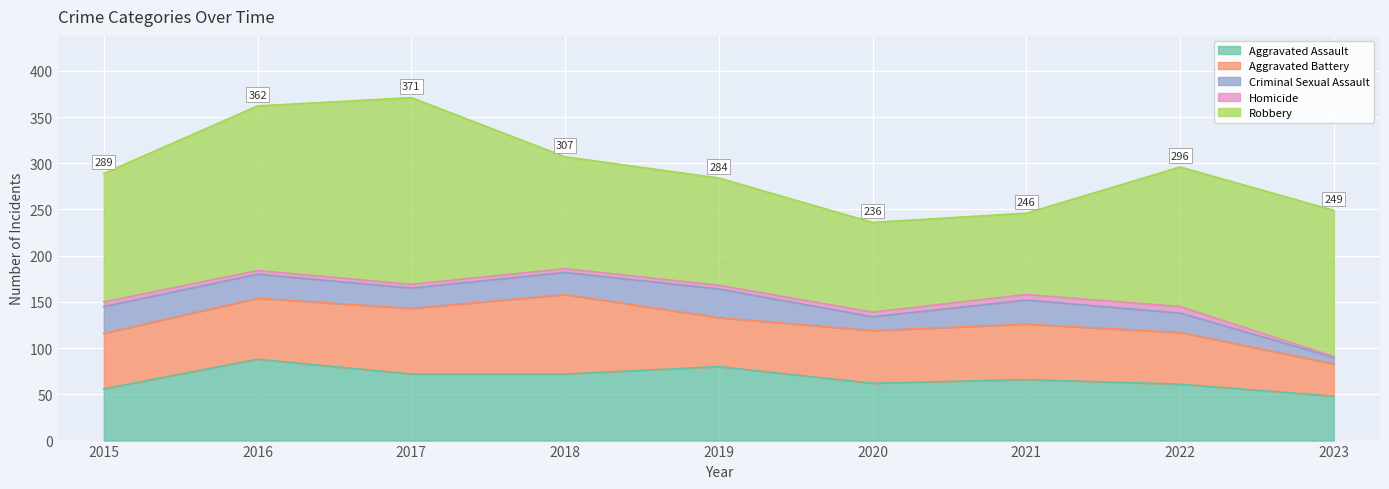

What is the total value across all series at 2020?

236